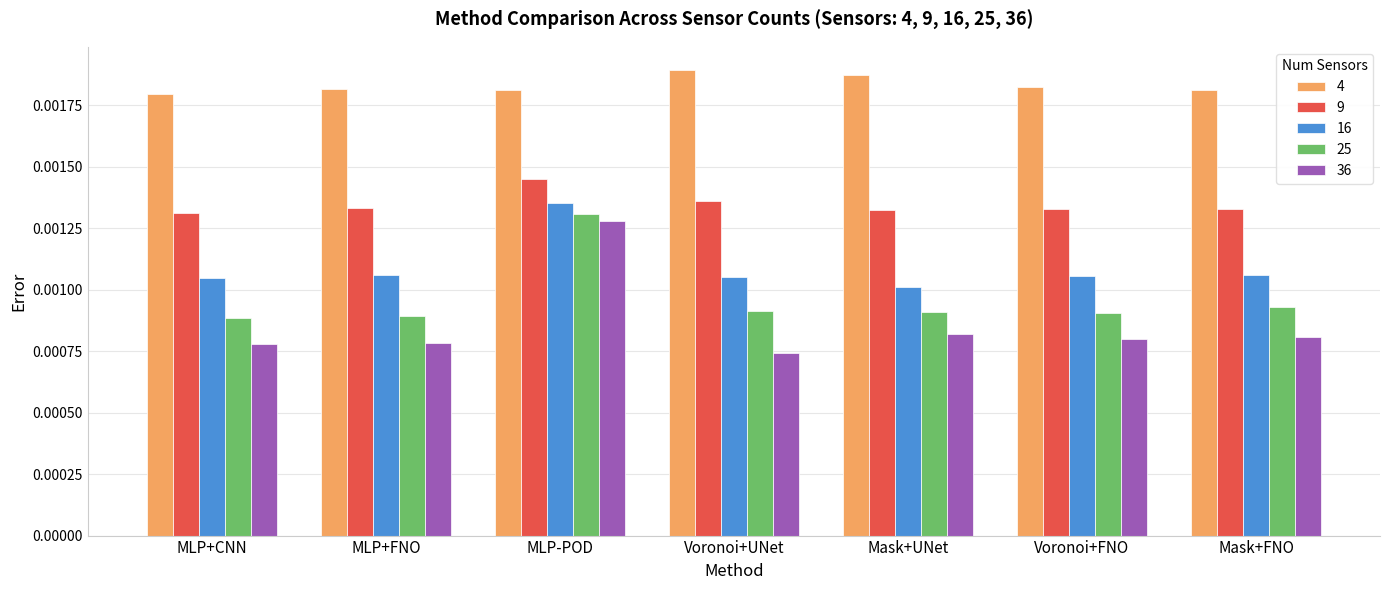

Which series has the largest total across all categories?

4